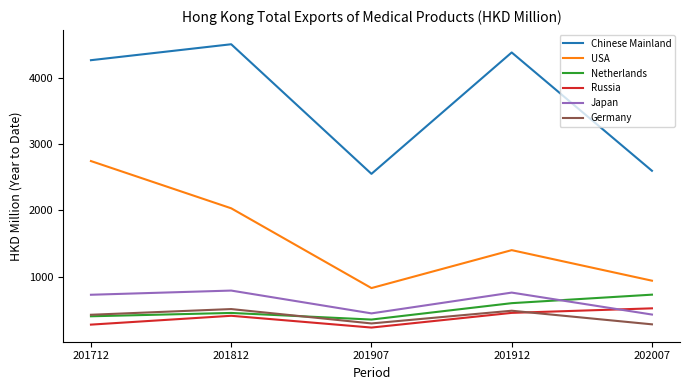

True or false: Russia has a value of 689.2 at 202007.

False